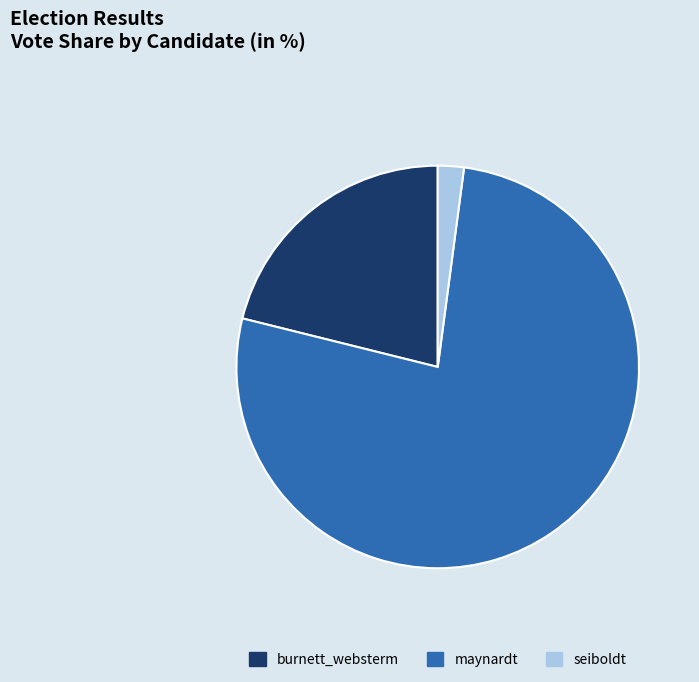

Which category has the biggest portion of the pie?

maynardt